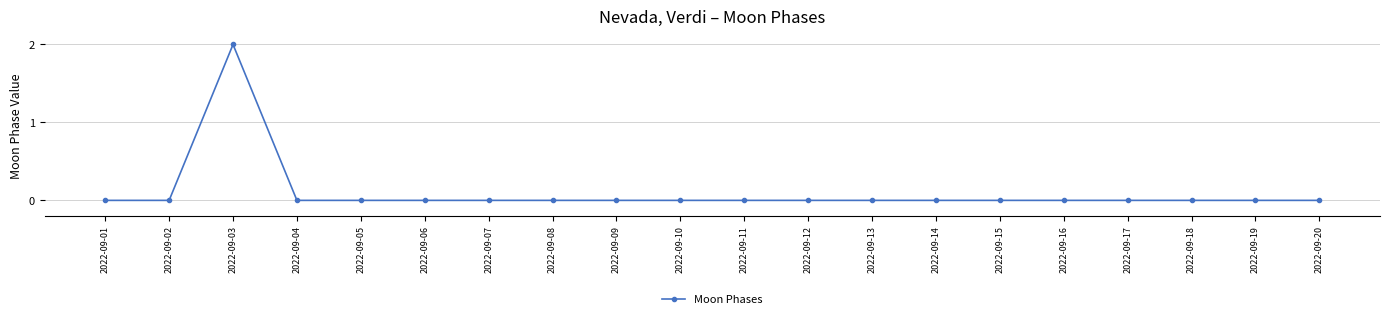

Count the number of categories in the chart.

20